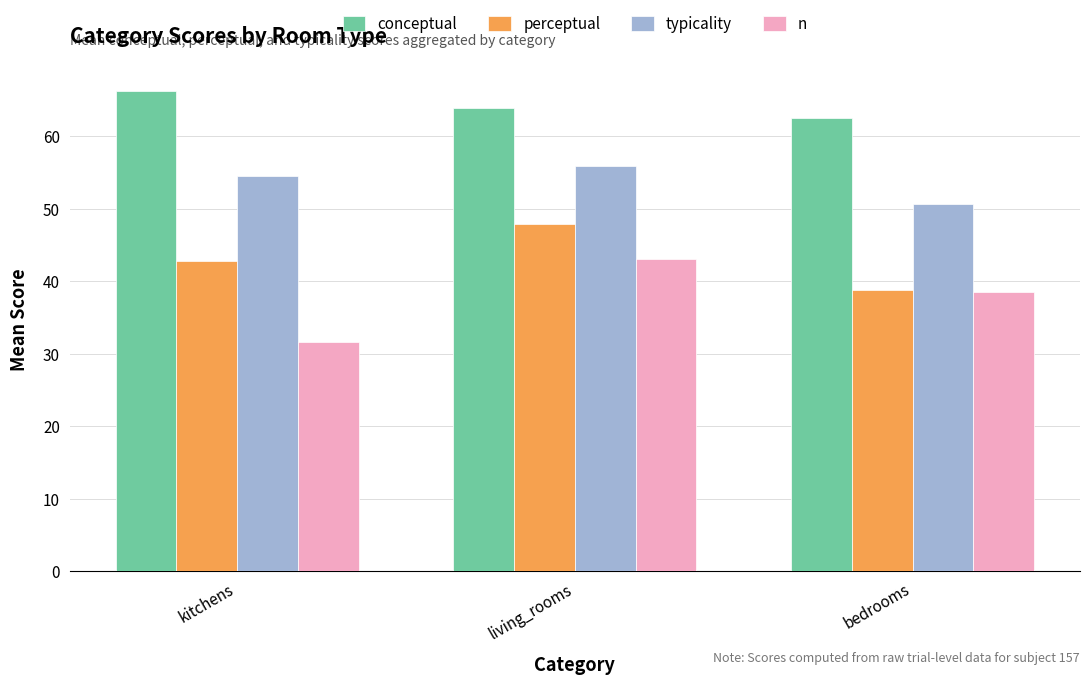

At which label does n reach its minimum?

kitchens